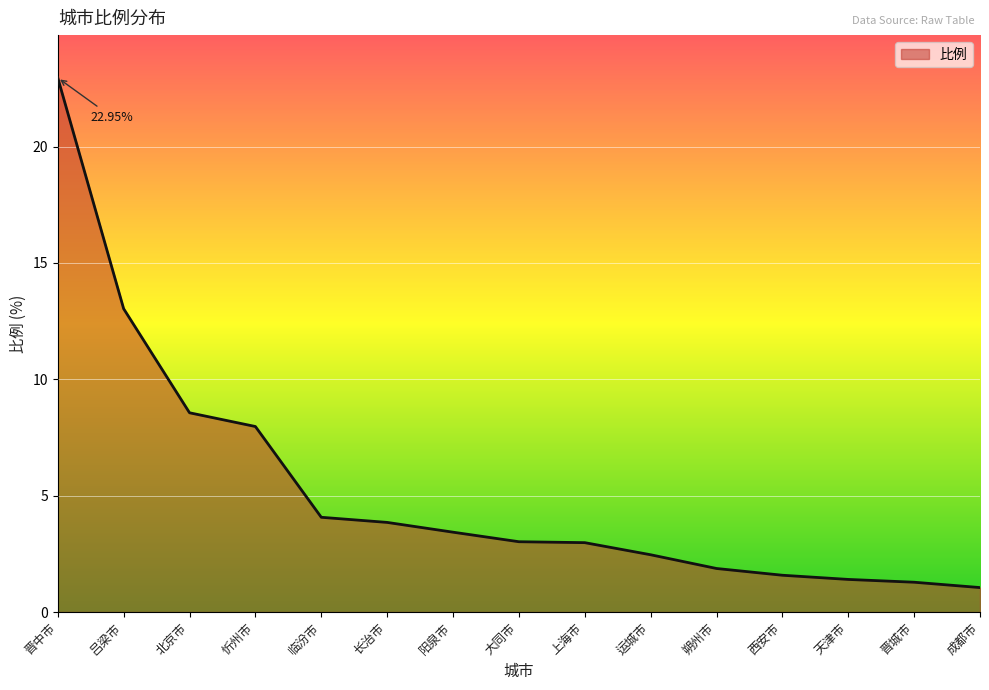

Which label corresponds to the largest value in the chart?

晋中市